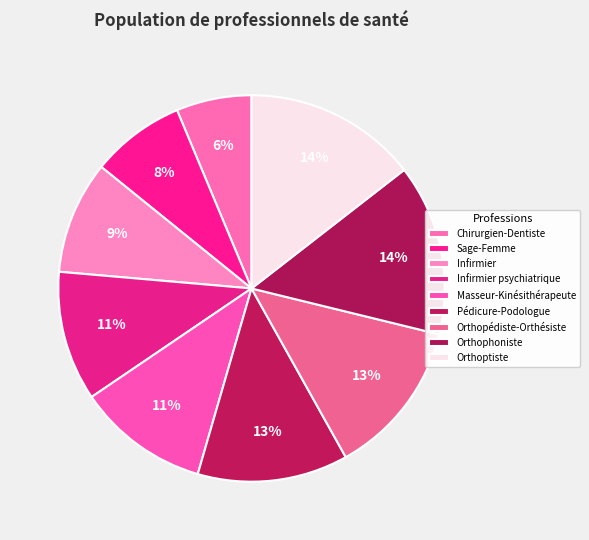

Which slice is the largest?

Orthoptiste